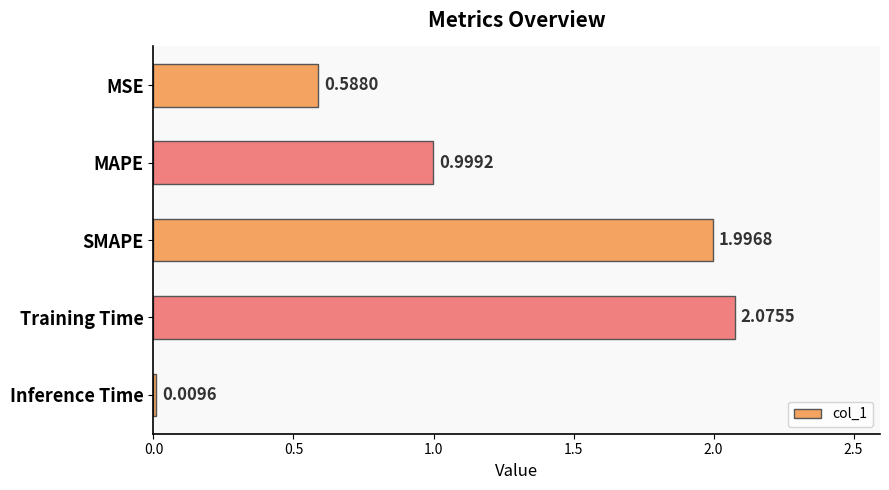

What is the change in value from SMAPE to Training Time?

+0.1